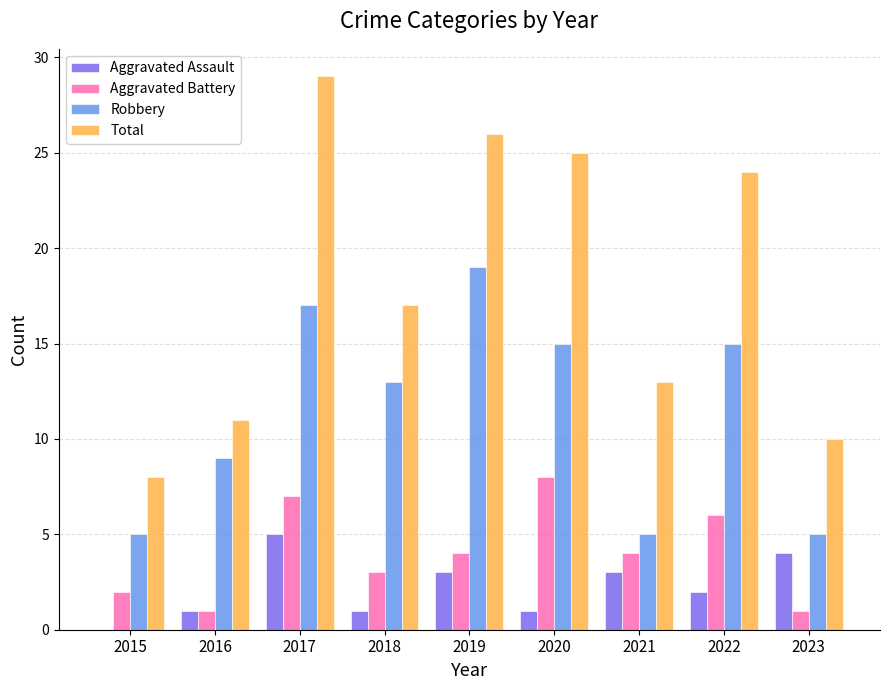

Count the number of data series in this chart.

4